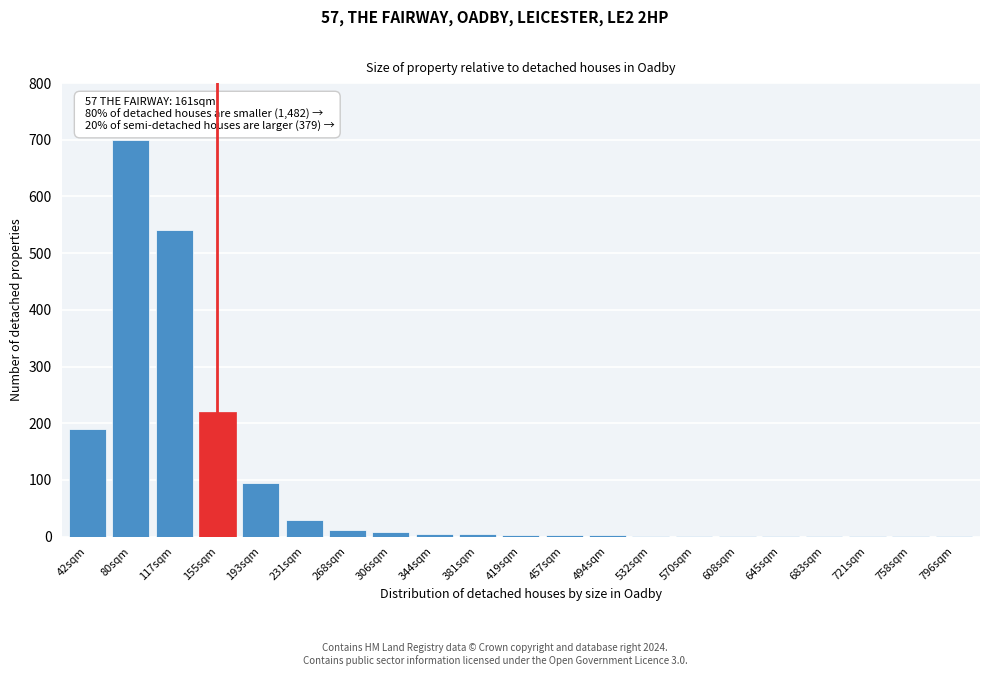

The chart shows a value of 4 at 381sqm. True or false?

True